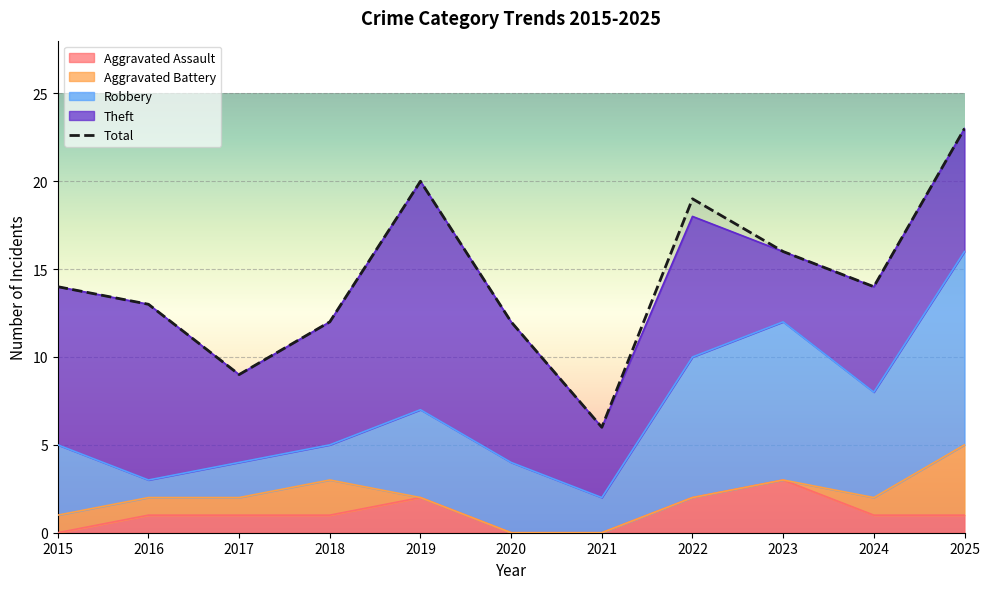

How many data points in Theft are above 7?

5